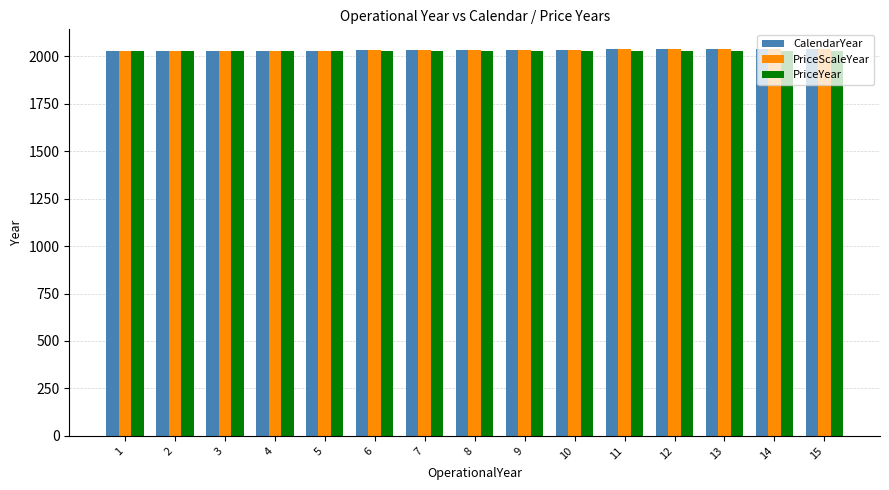

What is the average value of the PriceYear series?

2027